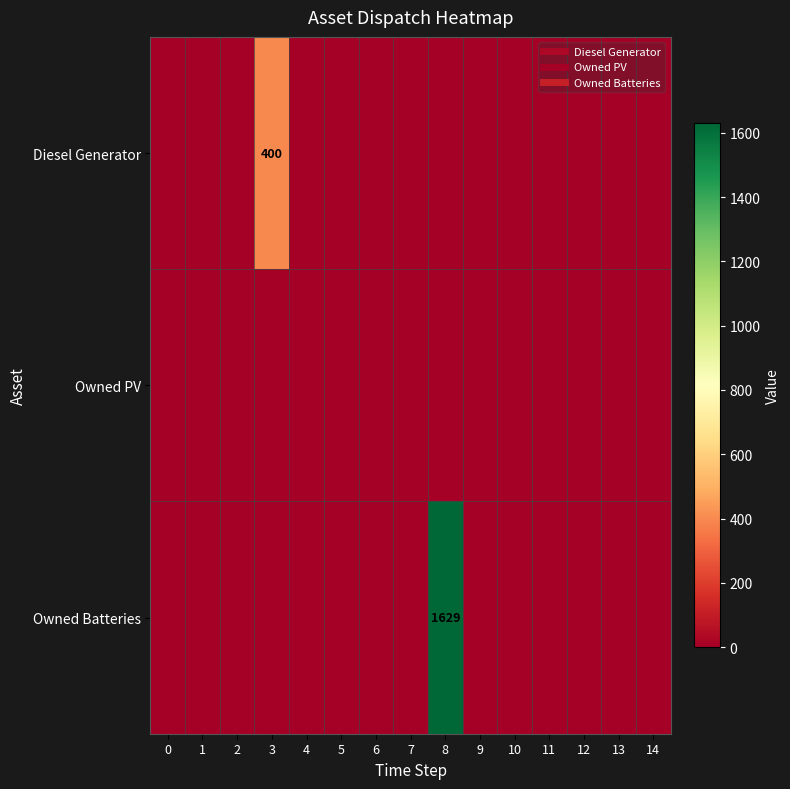

Rank the series at 3 from lowest to highest value.

Owned PV, Owned Batteries, Diesel Generator